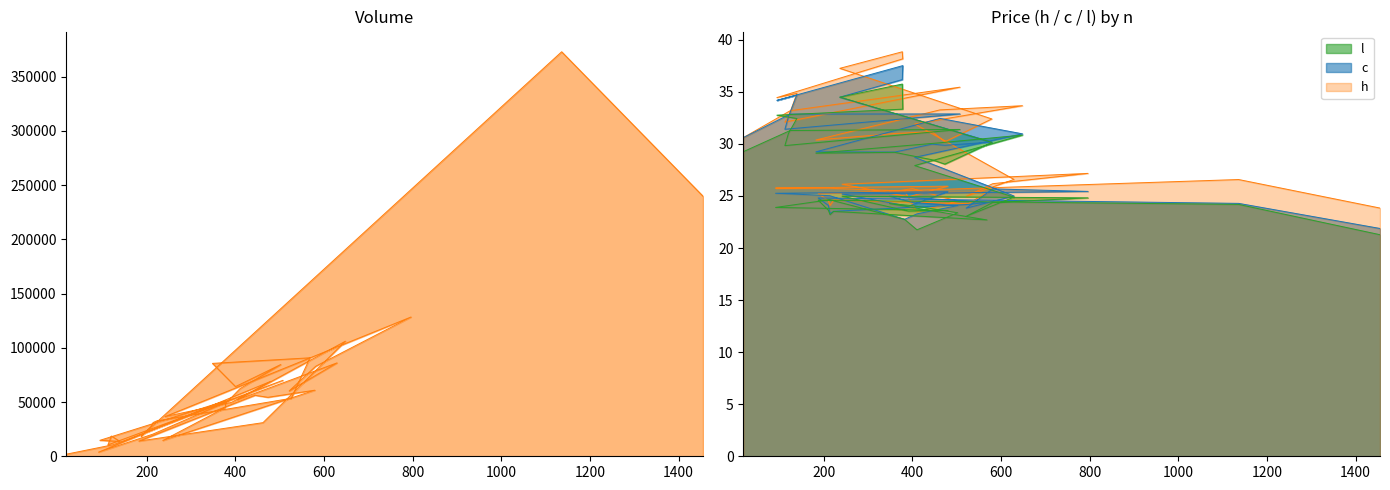

The value of l at 210 is 23.6. True or false?

True